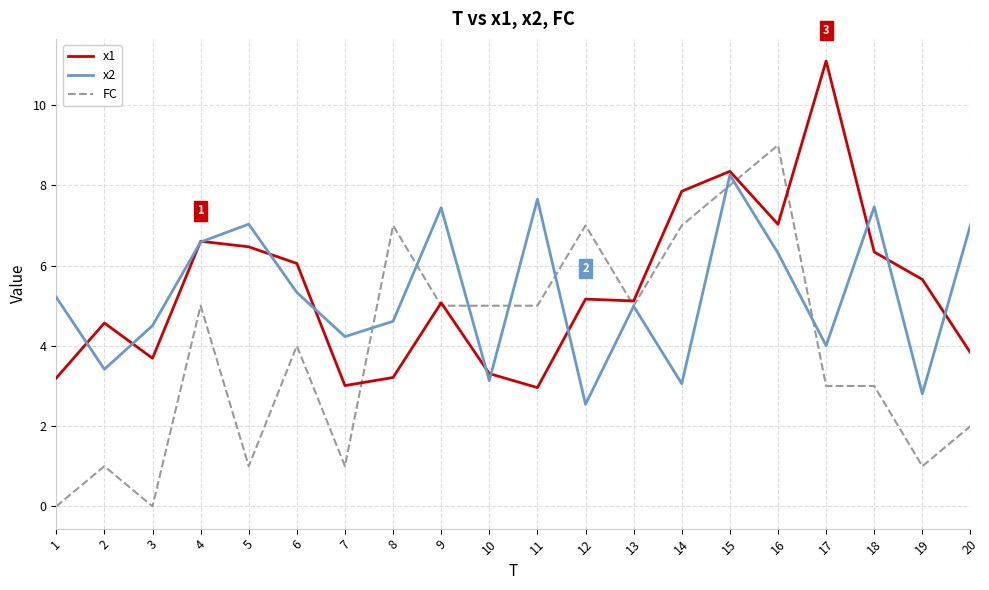

What is the greatest value displayed?

11.1